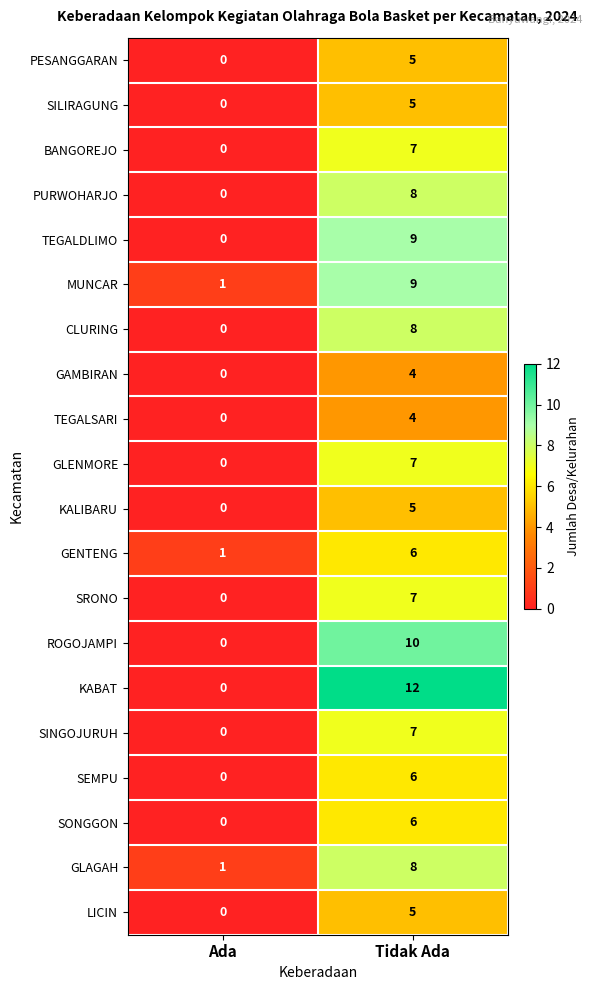

What is the difference between the GENTENG values at Tidak Ada and Ada?

5